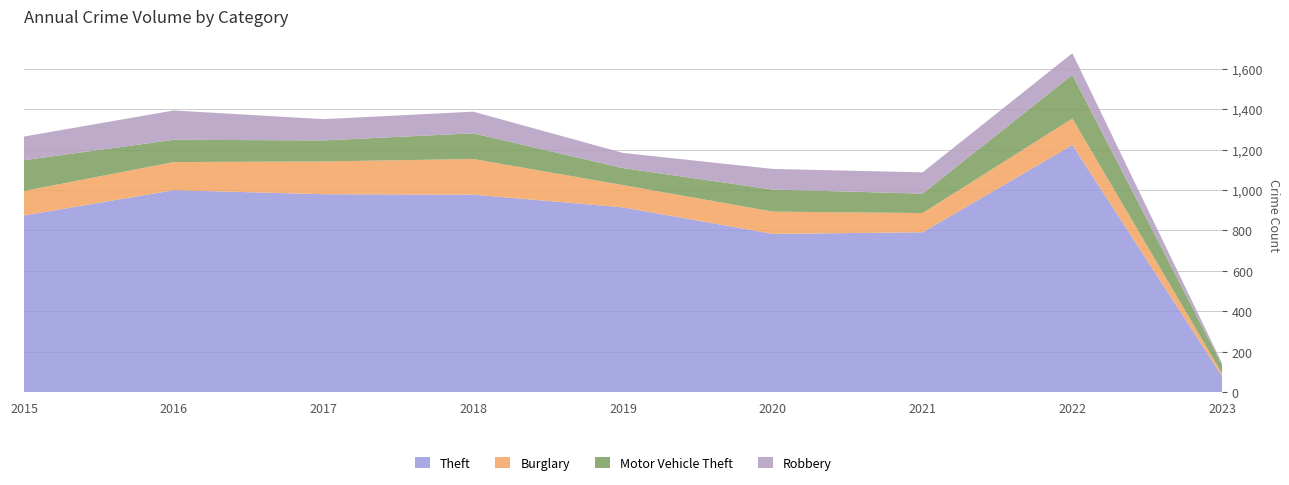

Reading right to left, transcribe all the data shown in this chart.

Theft: 80	1222	791	783	914	977	979	999	874
Burglary: 13	131	95	110	110	176	162	139	121
Motor Vehicle Theft: 42	216	96	109	84	127	104	110	152
Robbery: 8	107	105	102	75	107	105	145	117